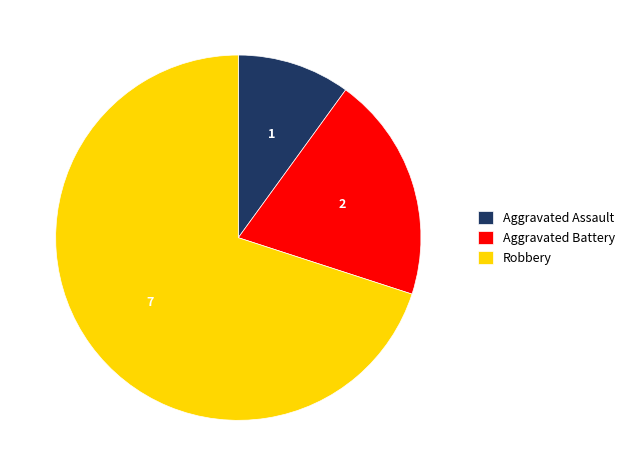

Rank the categories by value from highest to lowest.

Robbery, Aggravated Battery, Aggravated Assault